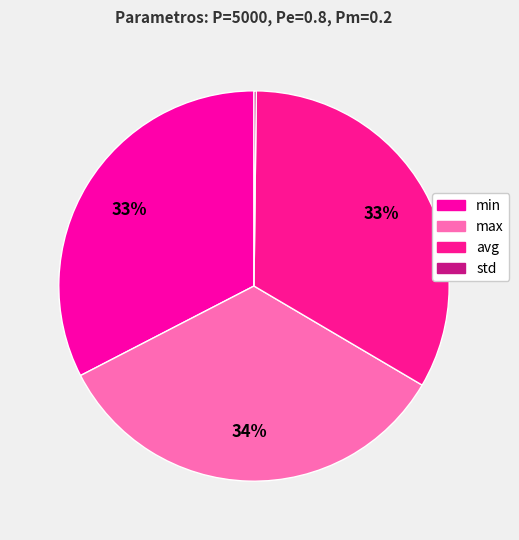

Rank the categories by value from lowest to highest.

std, min, avg, max